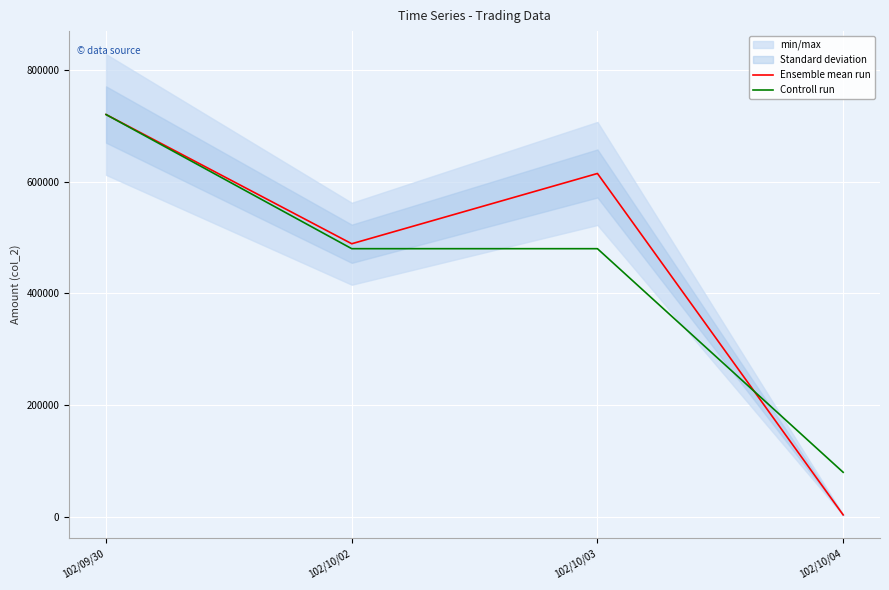

Where does the Controll run series first go above 480080?

102/09/30